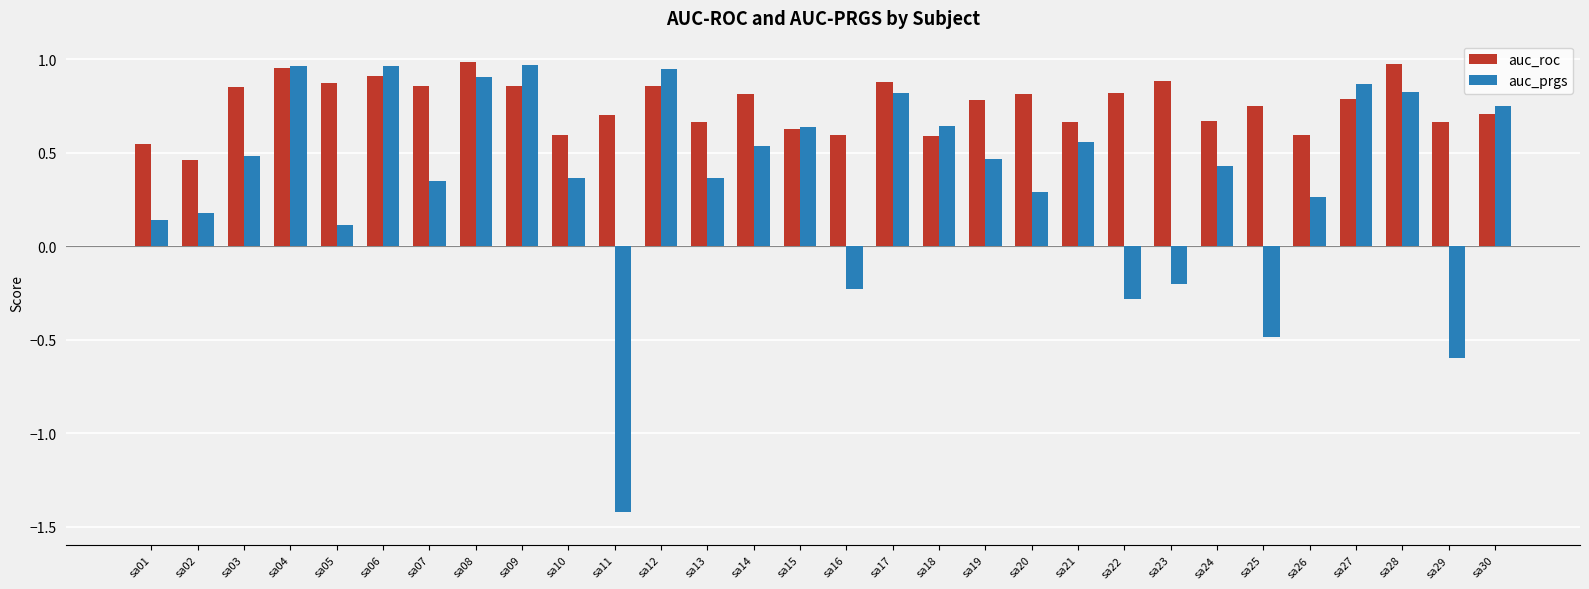

Is the value of auc_prgs at sa29 greater than the value of auc_roc at sa28?

No